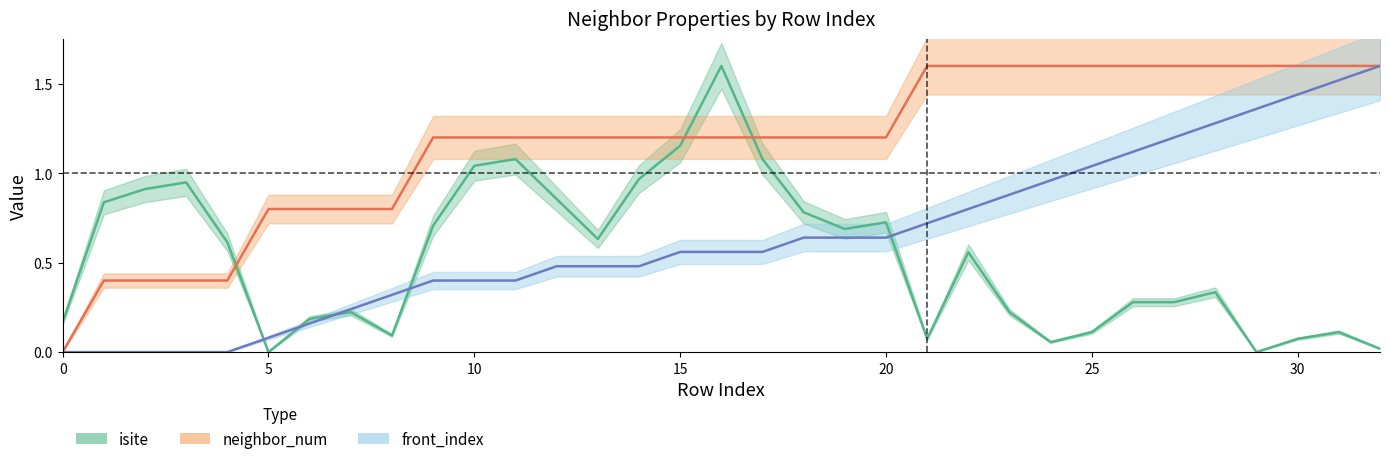

True or false: isite and neighbor_num intersect in this chart.

True